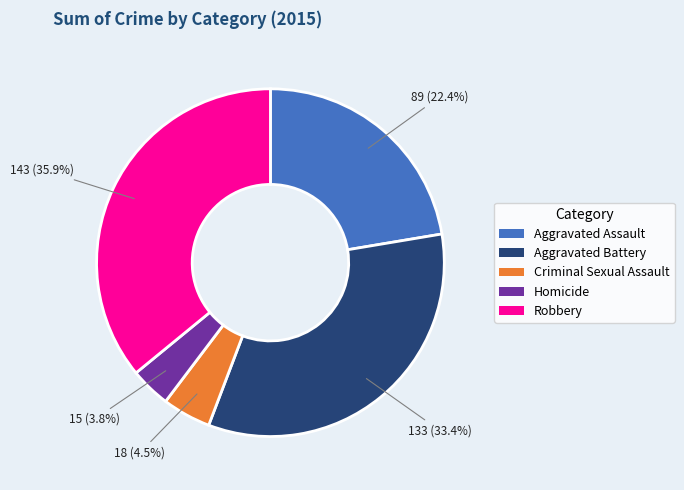

Is there a majority slice in this chart?

No